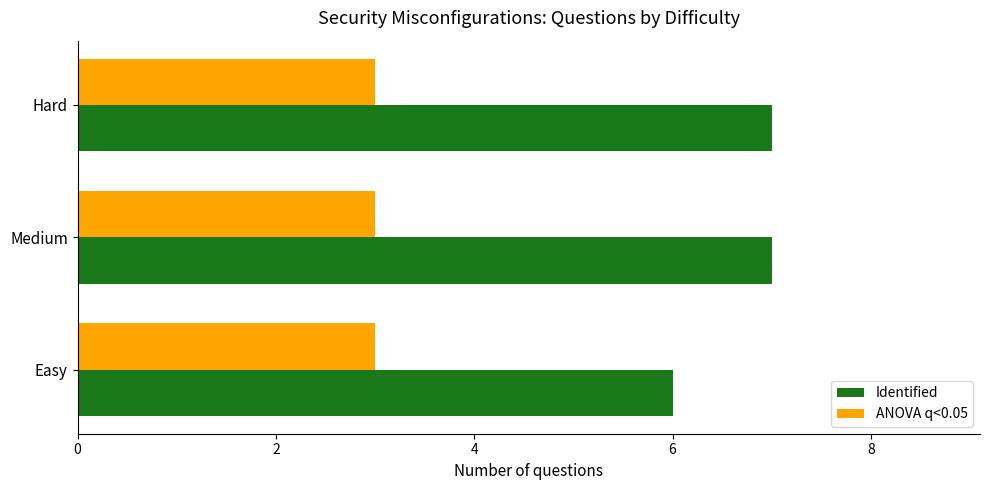

List the series in order of their overall mean, lowest first.

ANOVA q<0.05, Identified